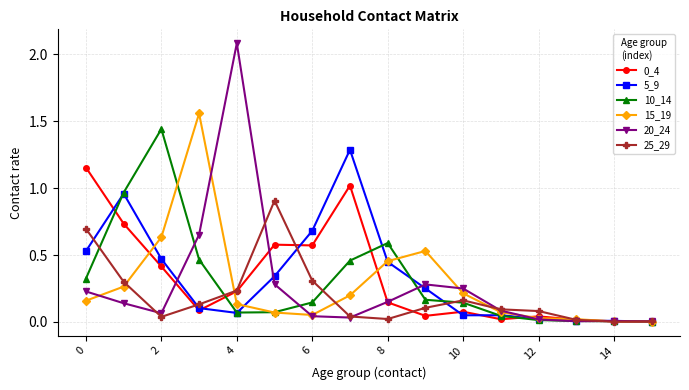

Which series has the largest range (max minus min)?

20_24